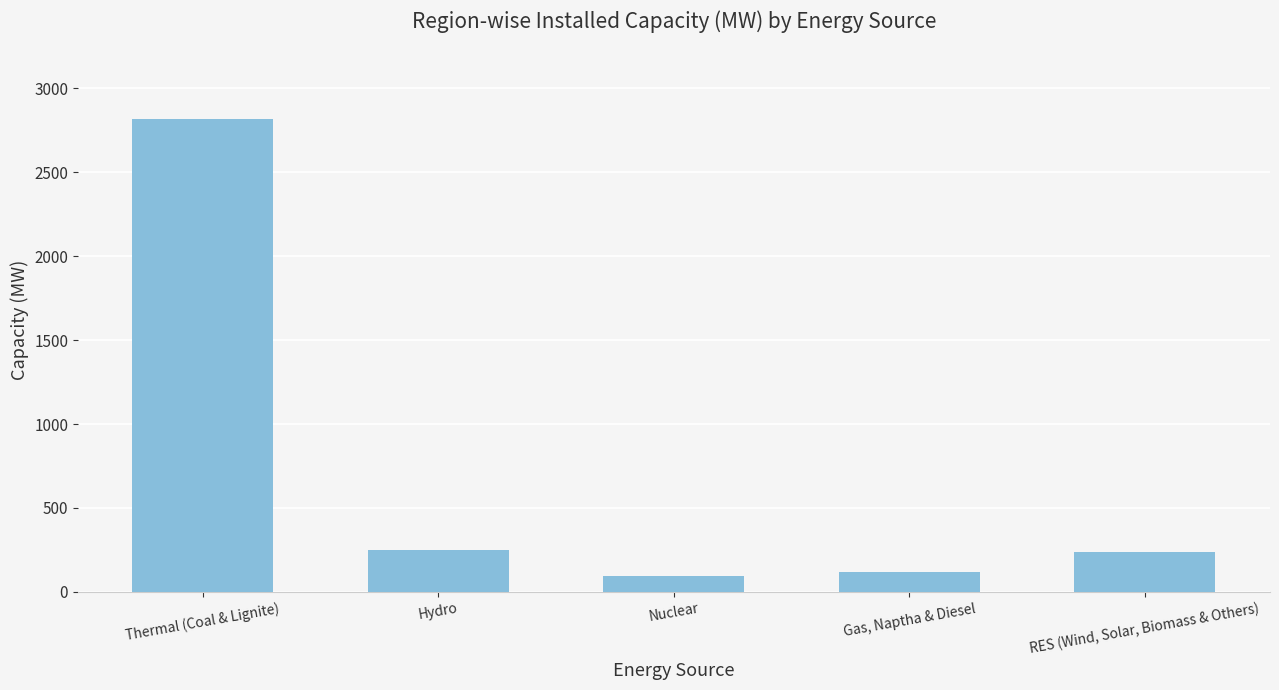

Is it true that the value at Hydro is 251?

True